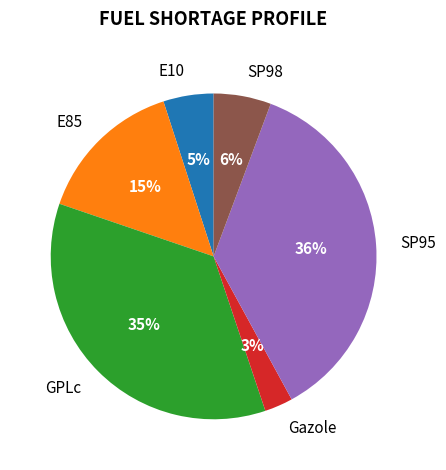

To the nearest percent, what portion does E85 represent?

15%